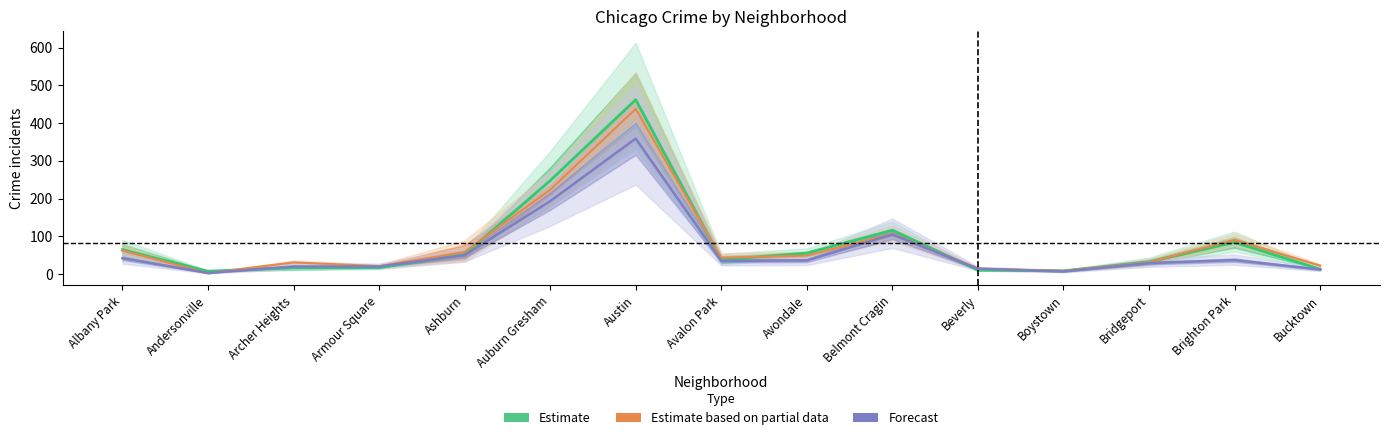

Reading left to right, transcribe all the data shown in this chart.

Estimate: Albany Park=64.5	Andersonville=7.5	Archer Heights=17.0	Armour Square=17.0	Ashburn=51.5	Auburn Gresham=247.5	Austin=462.0	Avalon Park=38.0	Avondale=55.5	Belmont Cragin=116.0	Beverly=10.5	Boystown=8.5	Bridgeport=32.5	Brighton Park=84.0	Bucktown=13.0
Estimate based on partial data: Albany Park=62.5	Andersonville=2.5	Archer Heights=31.0	Armour Square=21.0	Ashburn=58.5	Auburn Gresham=223.5	Austin=437.5	Avalon Park=43.5	Avondale=49.0	Belmont Cragin=107.0	Beverly=14.5	Boystown=8.5	Bridgeport=31.5	Brighton Park=90.5	Bucktown=22.5
Forecast: Albany Park=42.0	Andersonville=3.0	Archer Heights=20.0	Armour Square=20.0	Ashburn=50.0	Auburn Gresham=193.0	Austin=359.0	Avalon Park=35.0	Avondale=36.0	Belmont Cragin=105.0	Beverly=14.0	Boystown=7.0	Bridgeport=29.0	Brighton Park=37.0	Bucktown=12.0